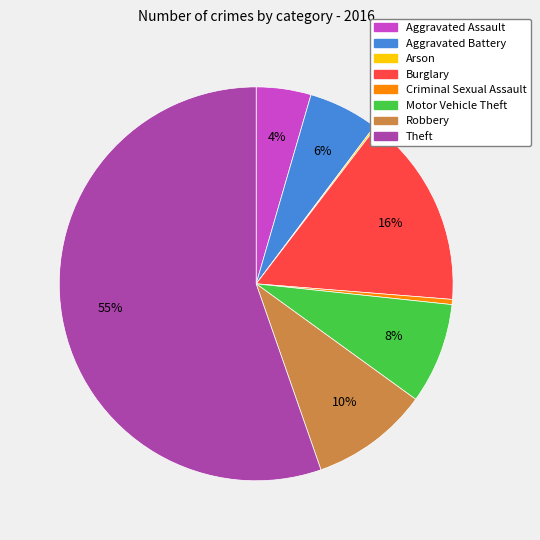

Does Robbery account for over 50% of the chart?

No